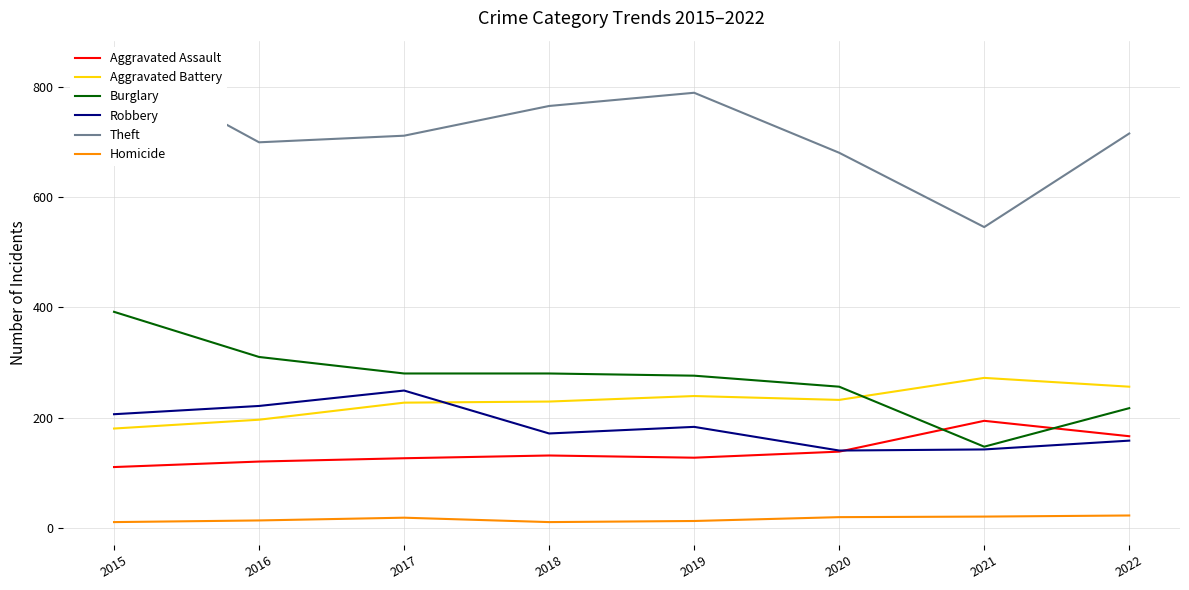

What is the value of the Burglary point at the 5th from the left?

276